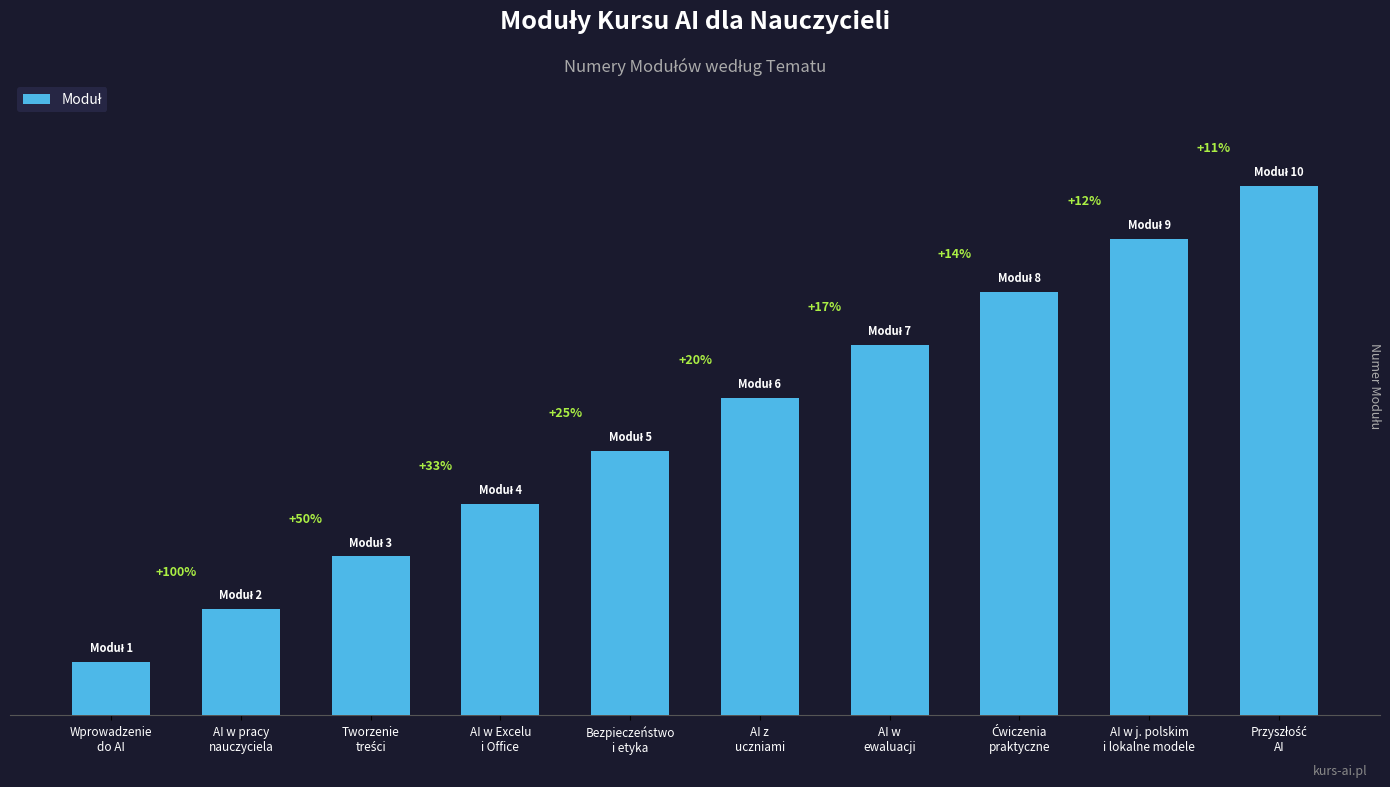

What is the difference between the second highest and minimum values?

8